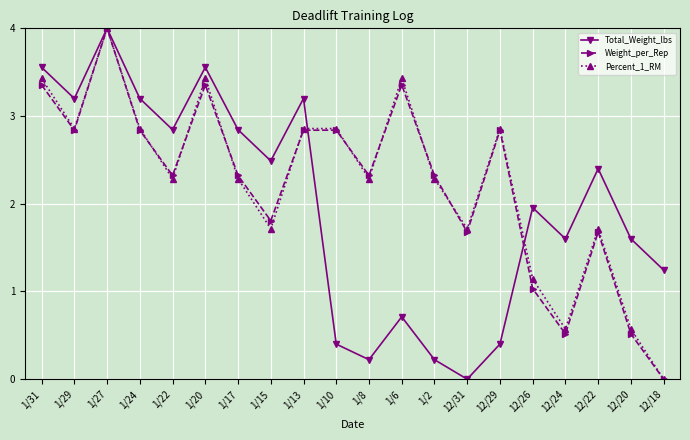

Which series changed the most between 12/29 and 12/20?

Weight_per_Rep